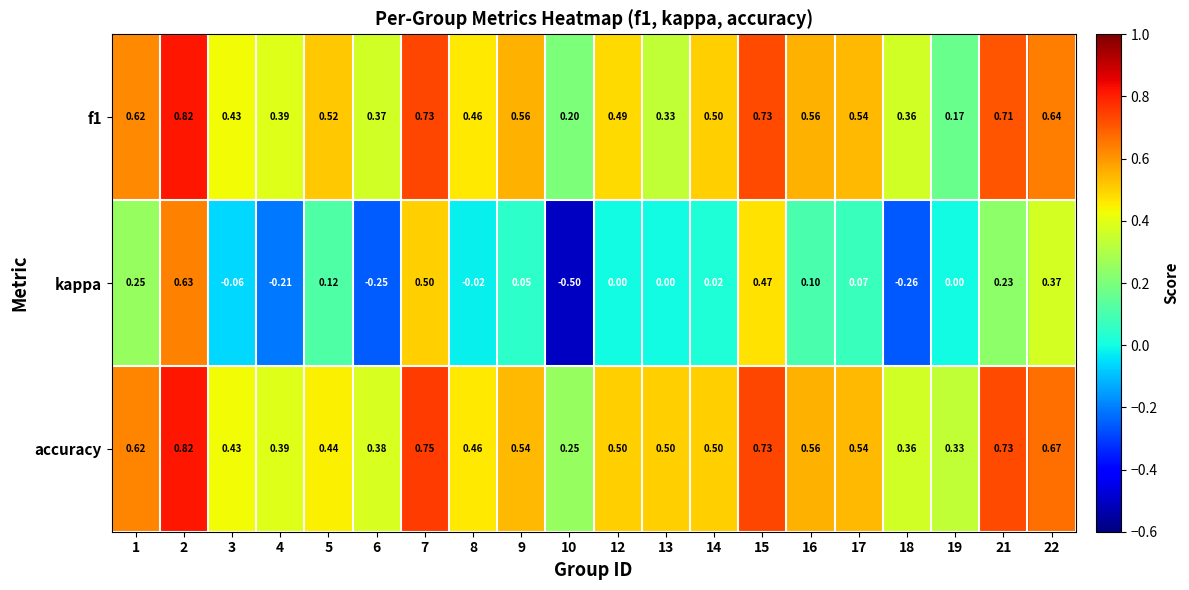

Which series has the largest range (max minus min)?

kappa